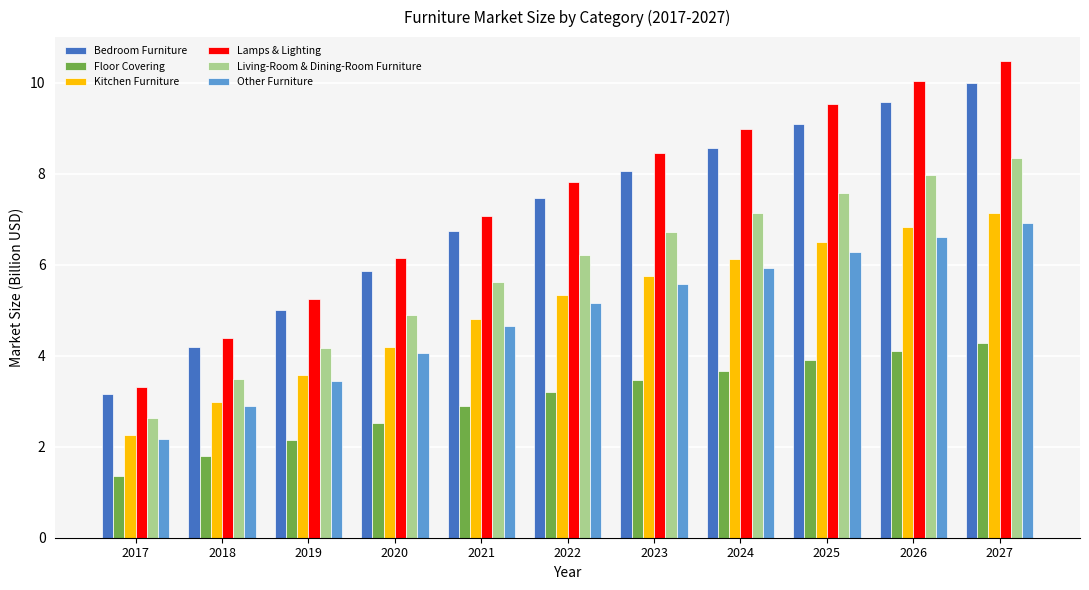

What are all the series names shown in the legend?

Bedroom Furniture, Floor Covering, Kitchen Furniture, Lamps & Lighting, Living-Room & Dining-Room Furniture, Other Furniture